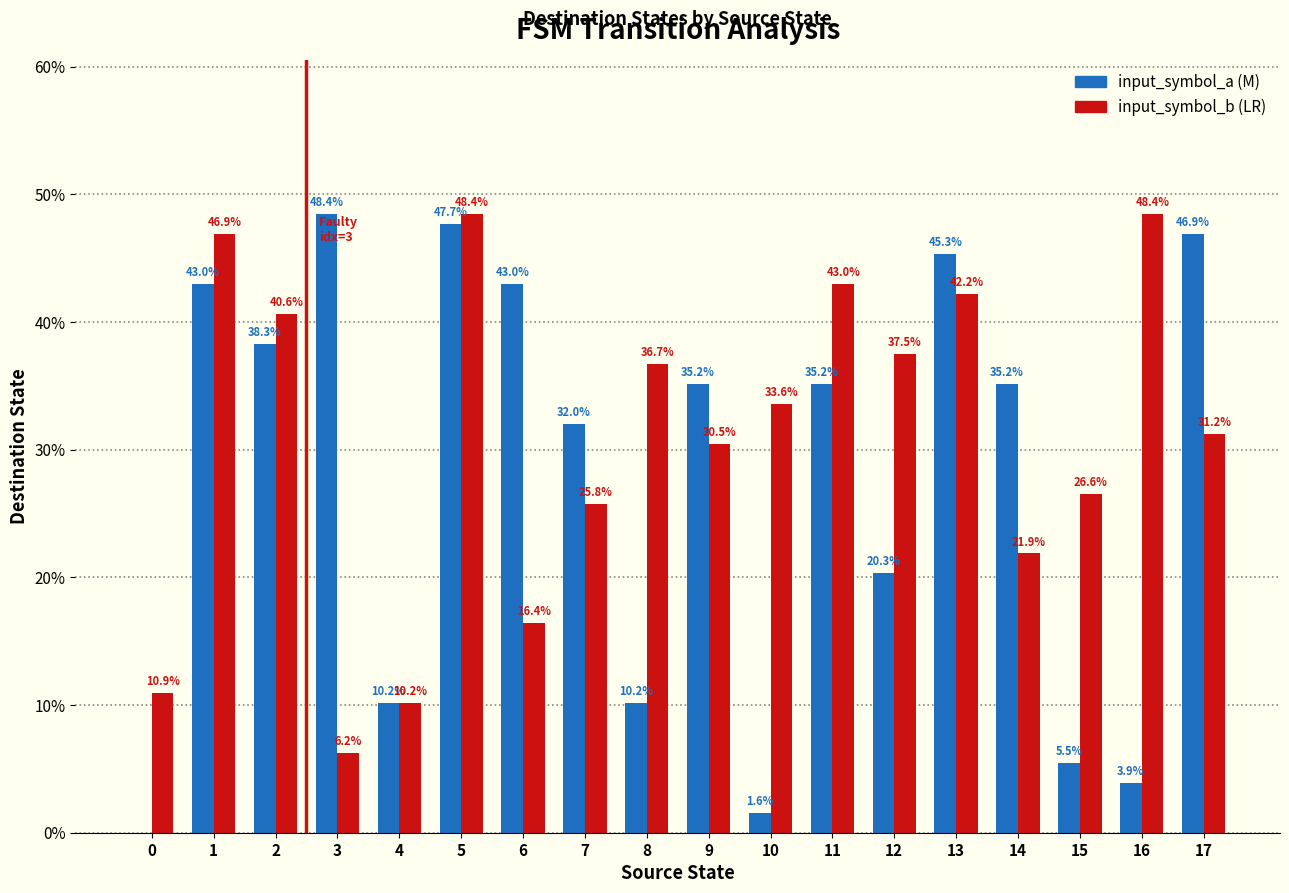

At which category is the sum across all series the highest?

5